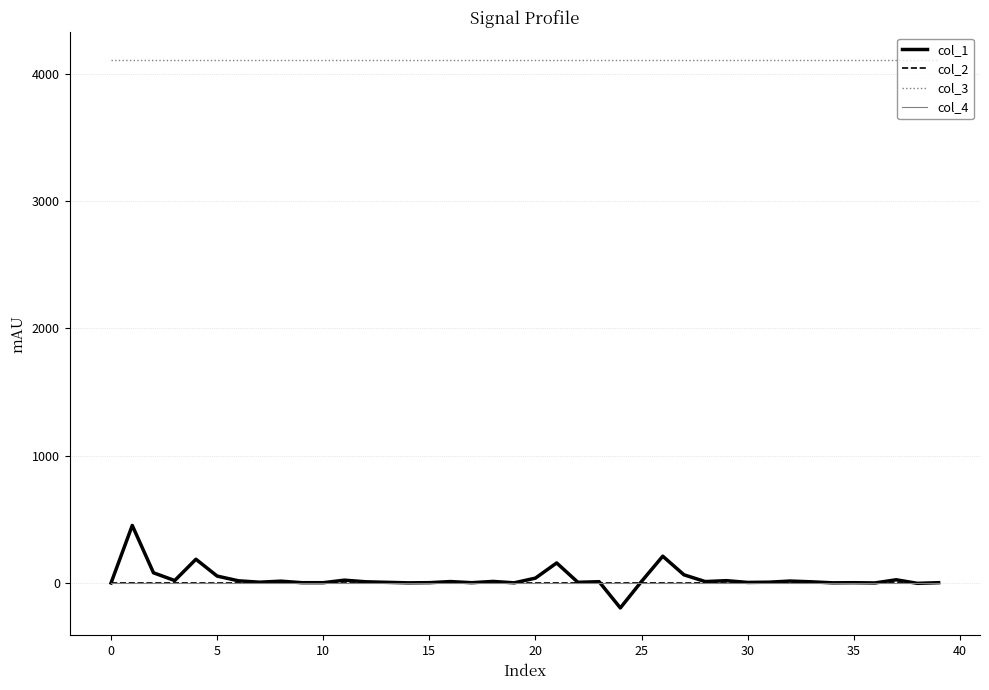

True or false: col_4 and col_3 intersect in this chart.

False